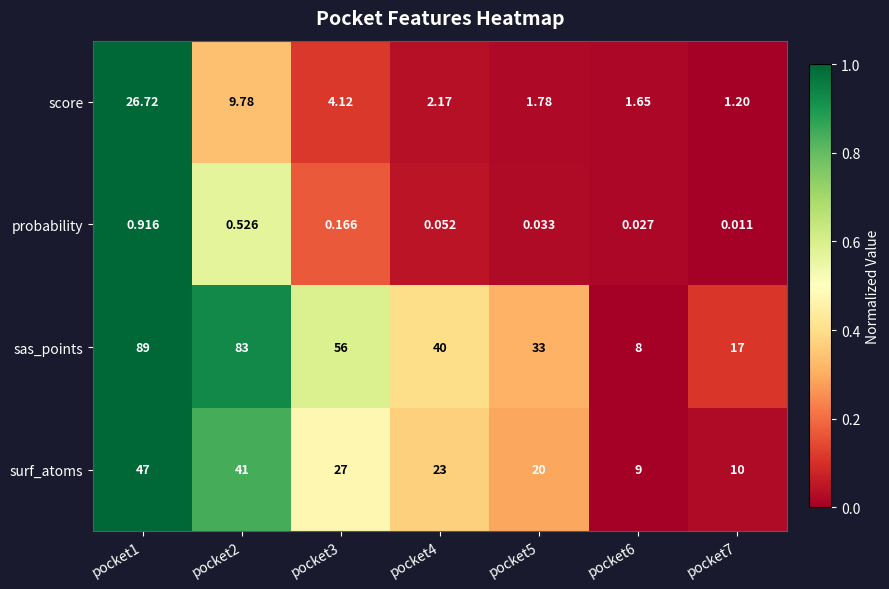

Is the value of sas_points at pocket1 greater than the value of surf_atoms at pocket6?

Yes